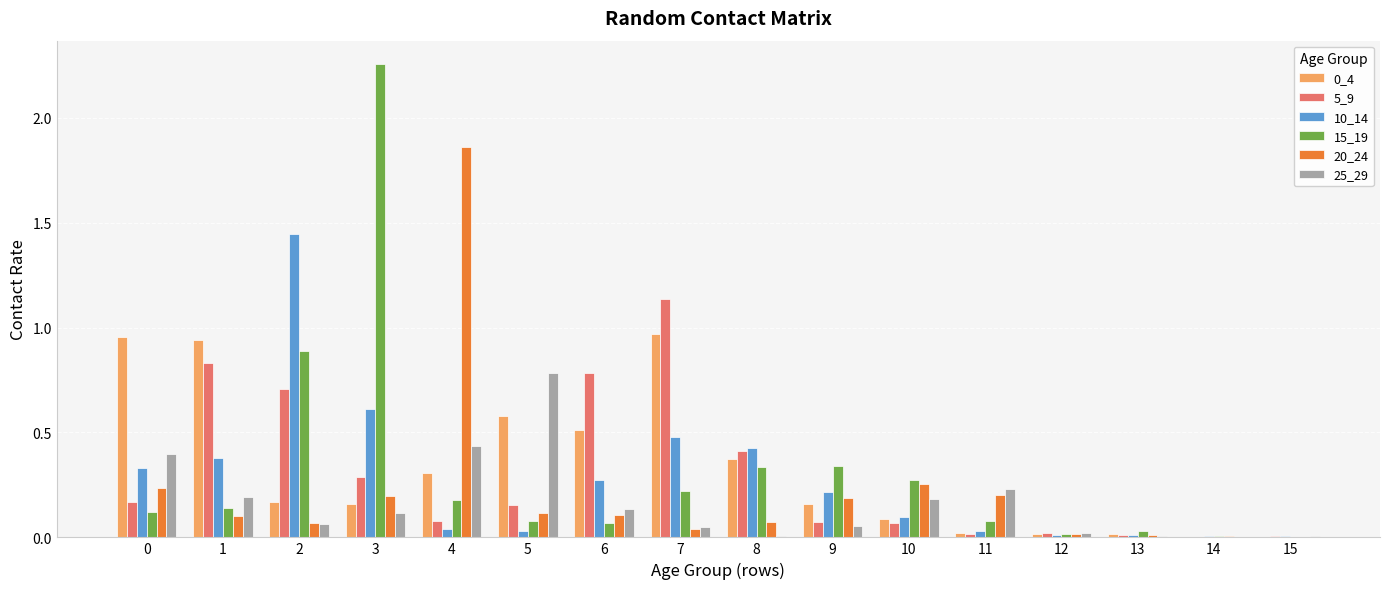

Where is 15_19 nearest to the value 1?

2